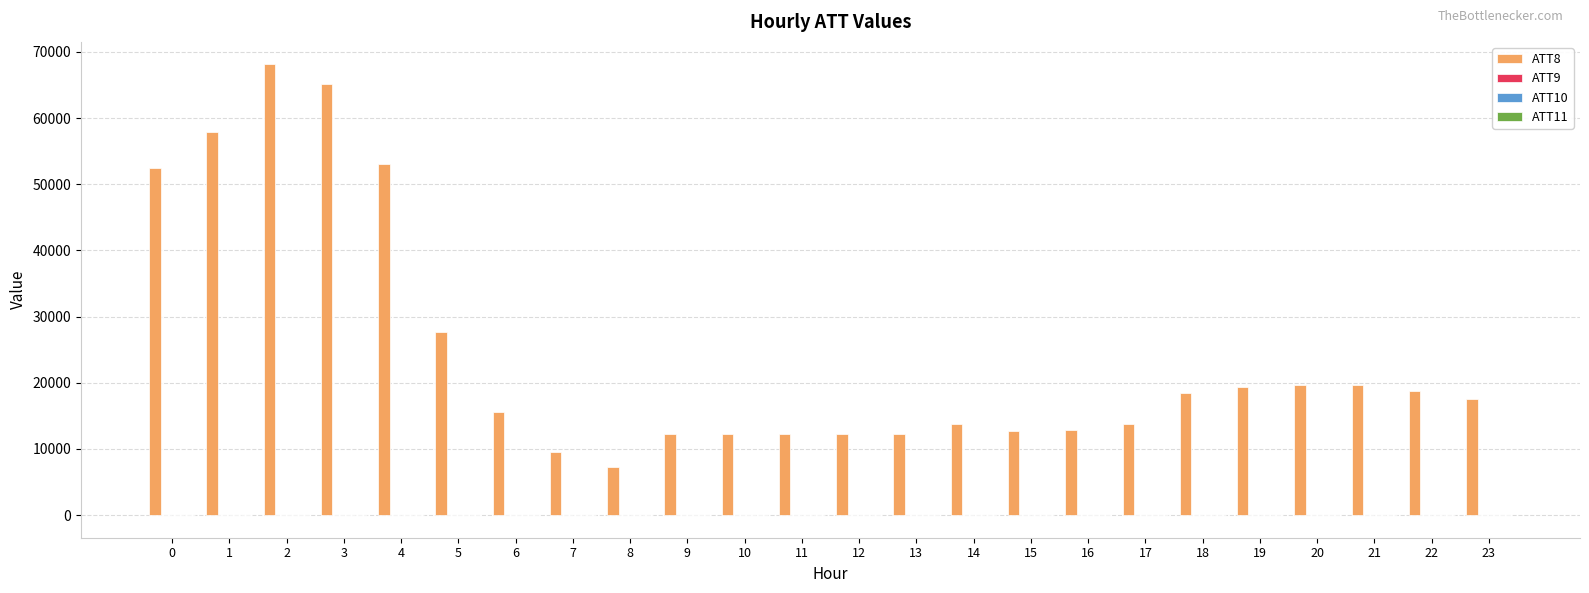

What is the greatest value displayed?

68100.0